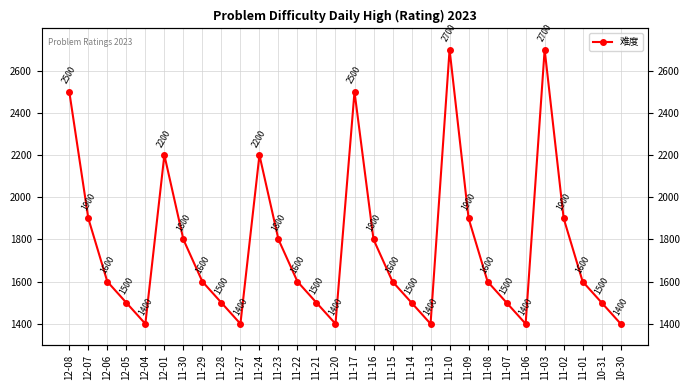

List the labels in order of value, largest first.

11-10, 11-03, 12-08, 11-17, 12-01, 11-24, 12-07, 11-09, 11-02, 11-30, 11-23, 11-16, 12-06, 11-29, 11-22, 11-15, 11-08, 11-01, 12-05, 11-28, 11-21, 11-14, 11-07, 10-31, 12-04, 11-27, 11-20, 11-13, 11-06, 10-30